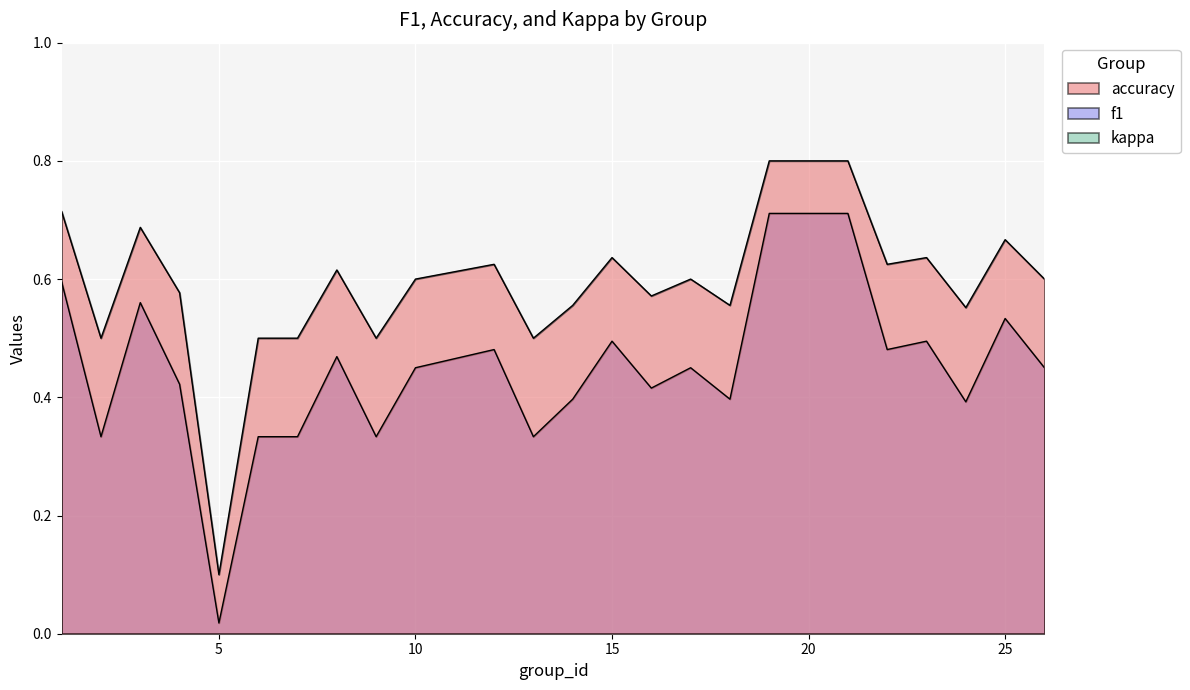

At how many categories does at least one series exceed 0?

24